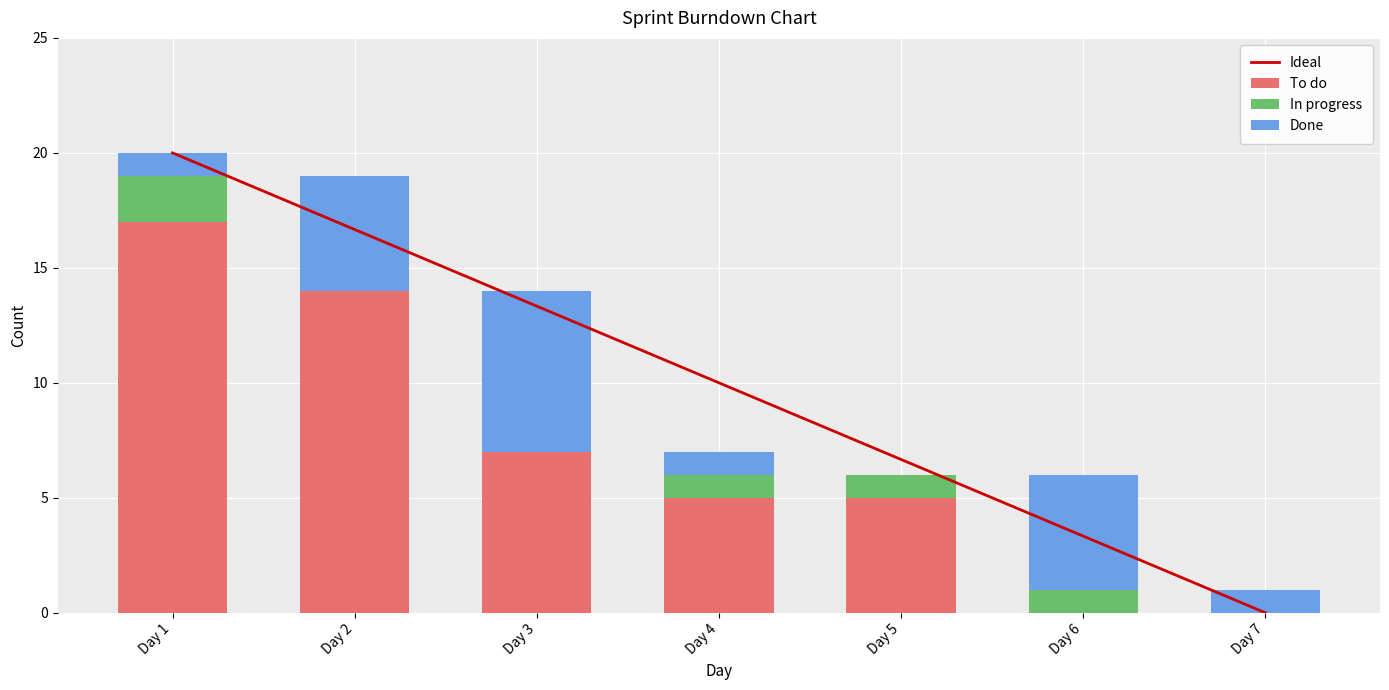

What is the value of the To do bar at the 2nd from the left?

14.0